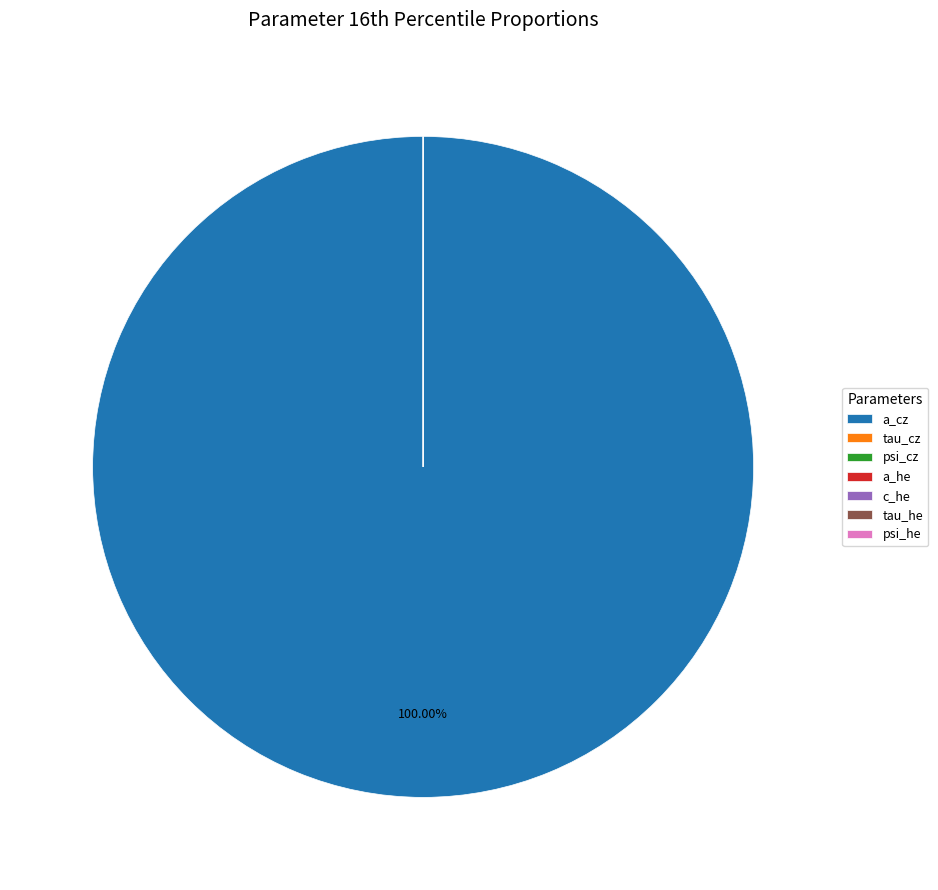

How many segments does this pie chart have?

7